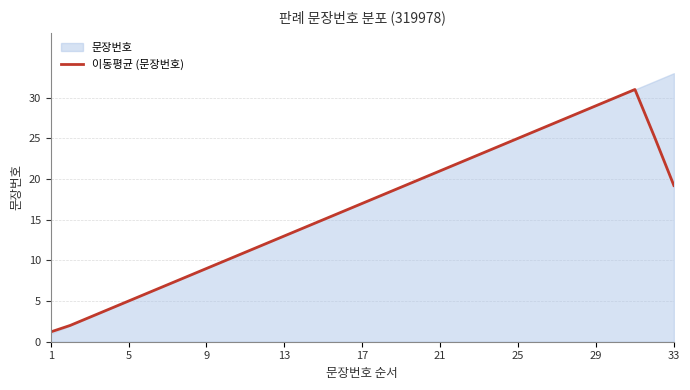

How many data points does each series have?

33